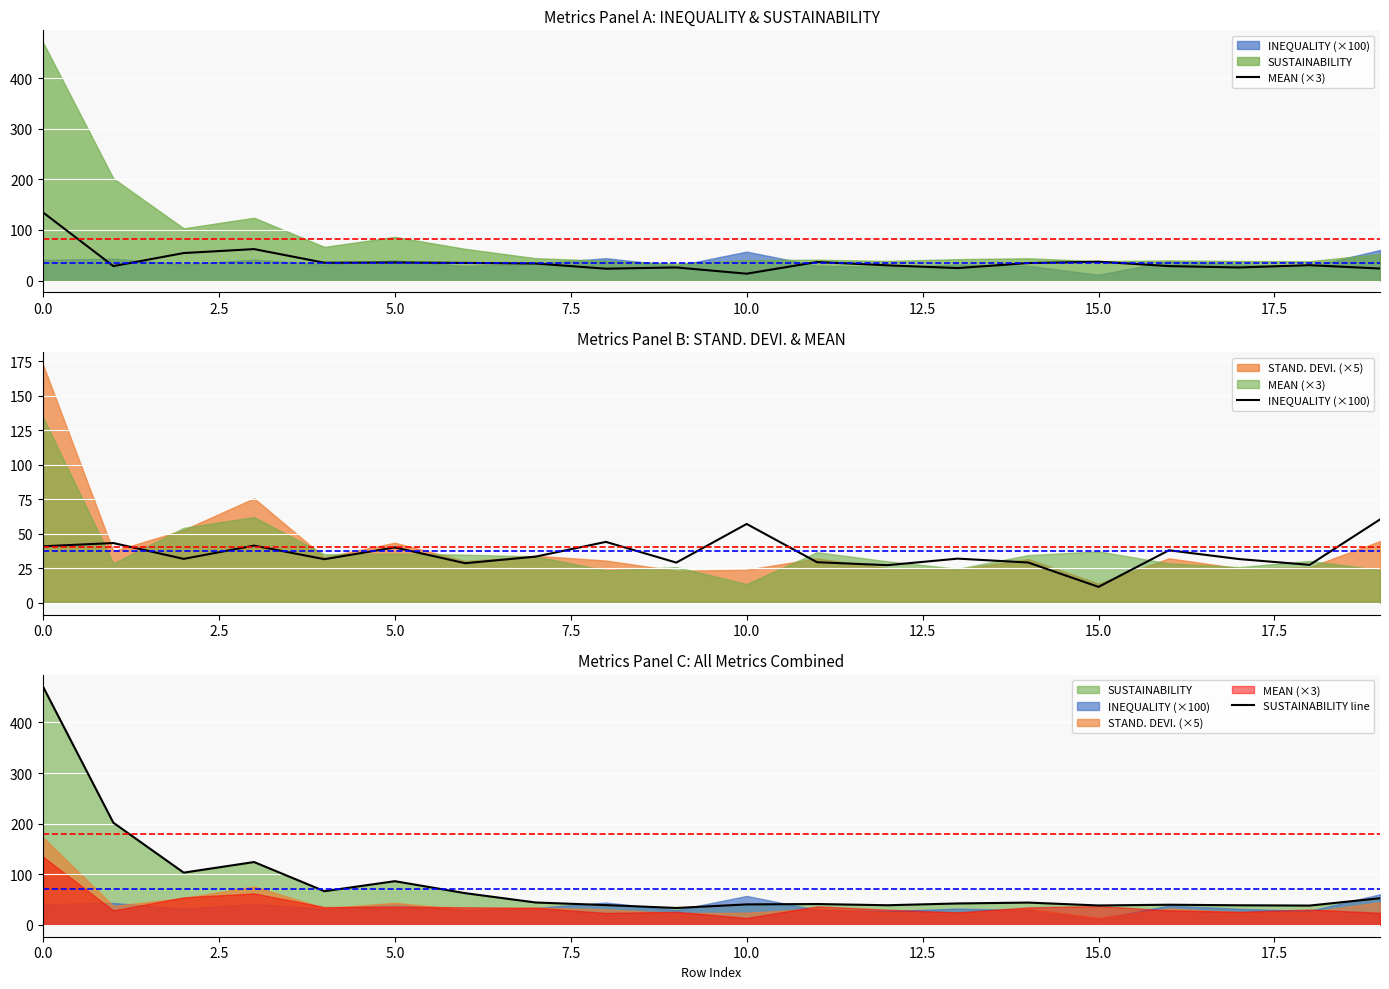

True or false: SUSTAINABILITY line and MEAN (×3) intersect in this chart.

False